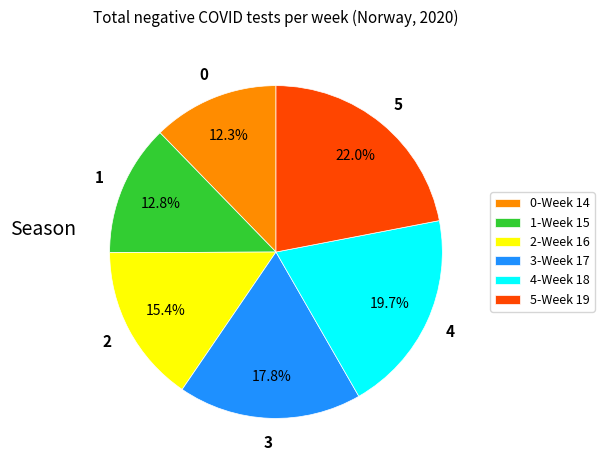

Rank the categories by value from lowest to highest.

0-Week 14, 1-Week 15, 2-Week 16, 3-Week 17, 4-Week 18, 5-Week 19